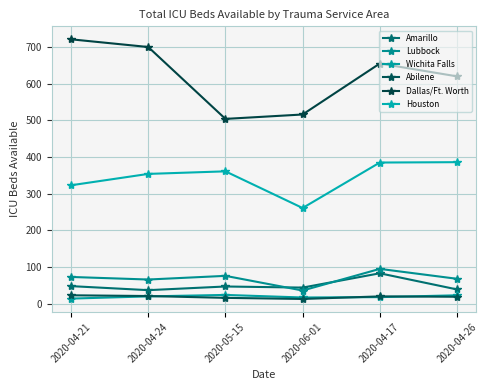

What is the difference between the second highest and second lowest values in the Amarillo series?

9